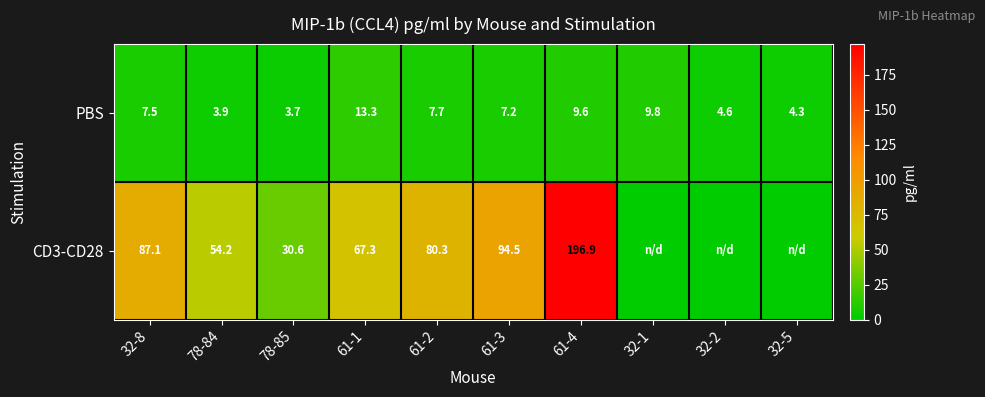

Which series changed the most between 61-3 and 61-4?

CD3-CD28